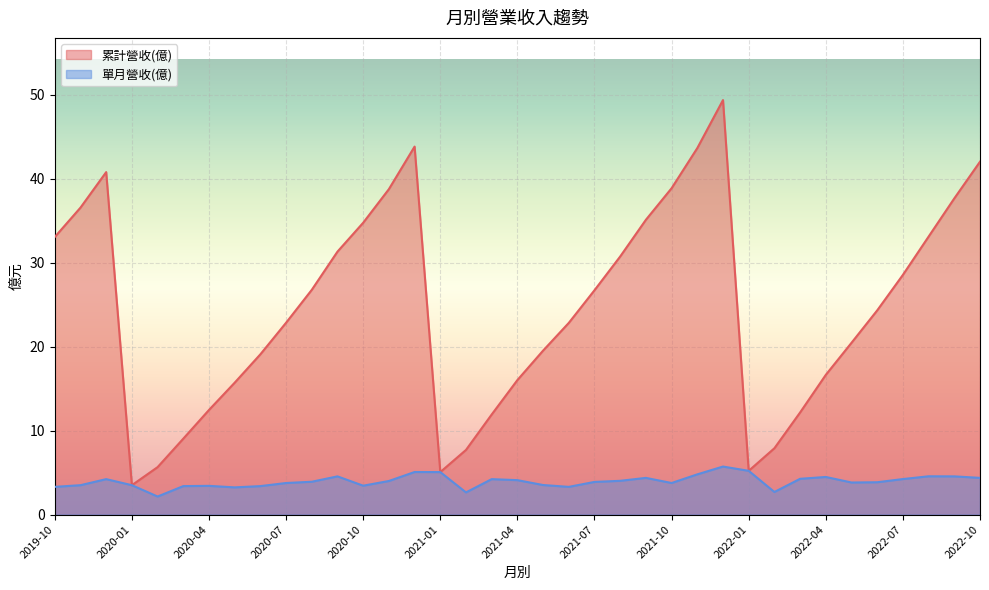

At which label does 累計營收(億) reach its minimum?

2020-01